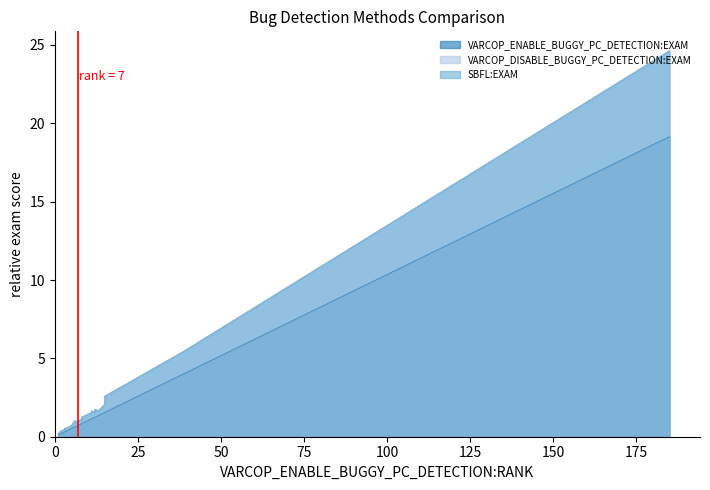

The value of VARCOP_ENABLE_BUGGY_PC_DETECTION:EXAM at 6 is 0.4. True or false?

False